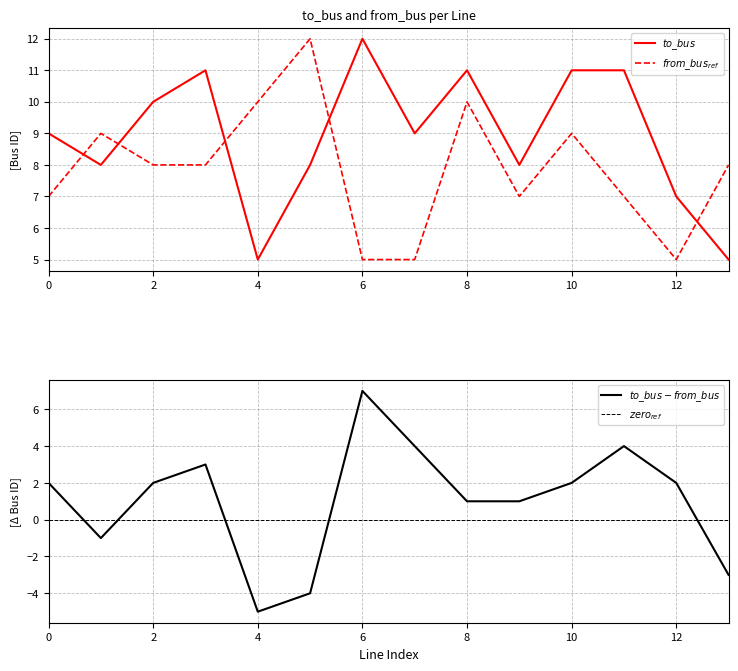

Reading left to right, transcribe all the data shown in this chart.

to_bus: 0=9	1=8	2=10	3=11	4=5	5=8	6=12	7=9	8=11	9=8	10=11	11=11	12=7	13=5
from_bus: 0=7	1=9	2=8	3=8	4=10	5=12	6=5	7=5	8=10	9=7	10=9	11=7	12=5	13=8